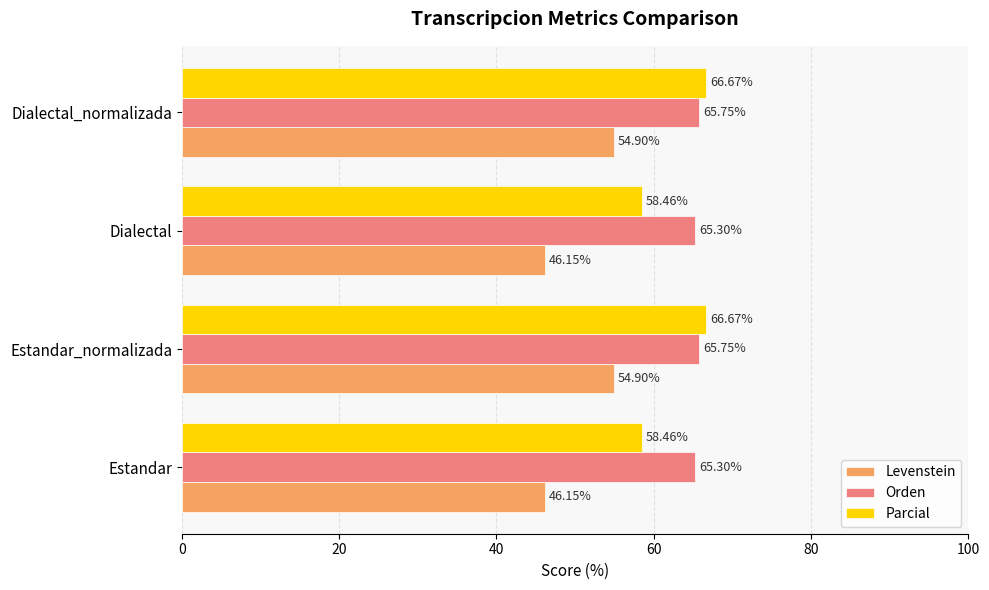

What is the difference between the highest and lowest values at Estandar_normalizada?

11.8